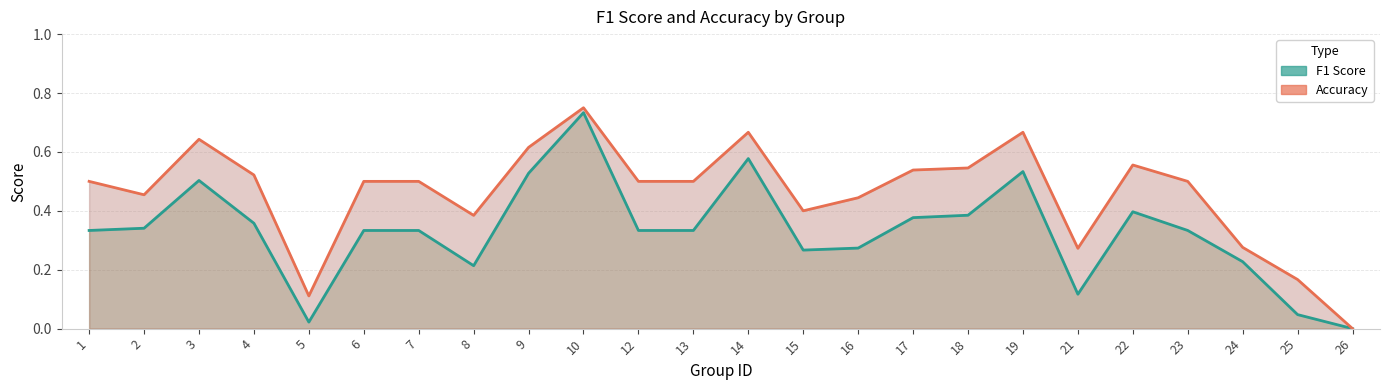

Which label corresponds to the largest value in the chart?

10